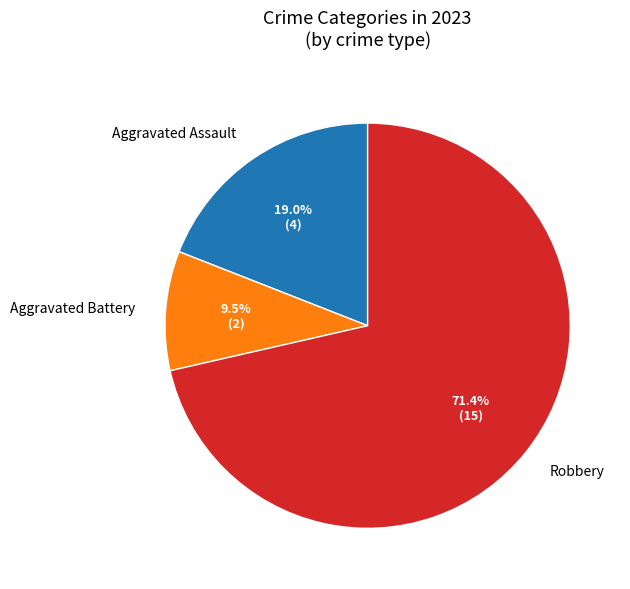

What is the smallest slice in the pie chart?

Aggravated Battery